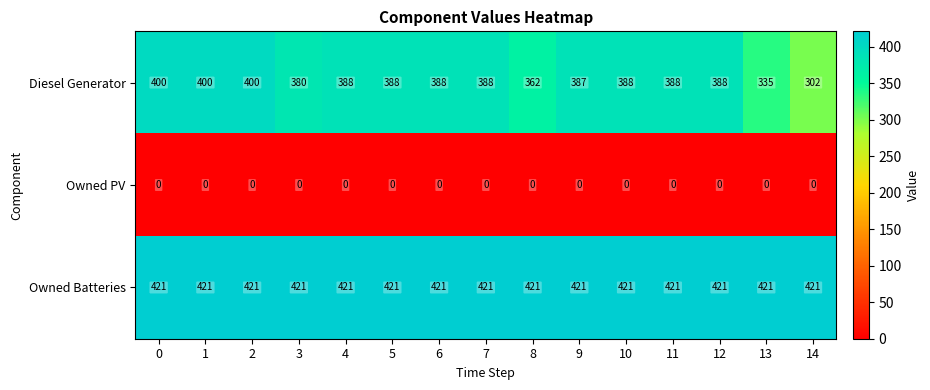

Between 5 and 9, which series saw the biggest shift?

Diesel Generator